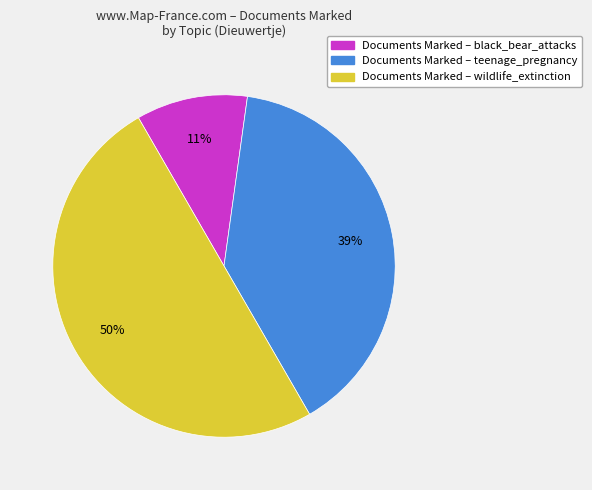

To the nearest percent, what is the difference between the largest and smallest slice percentages?

39%